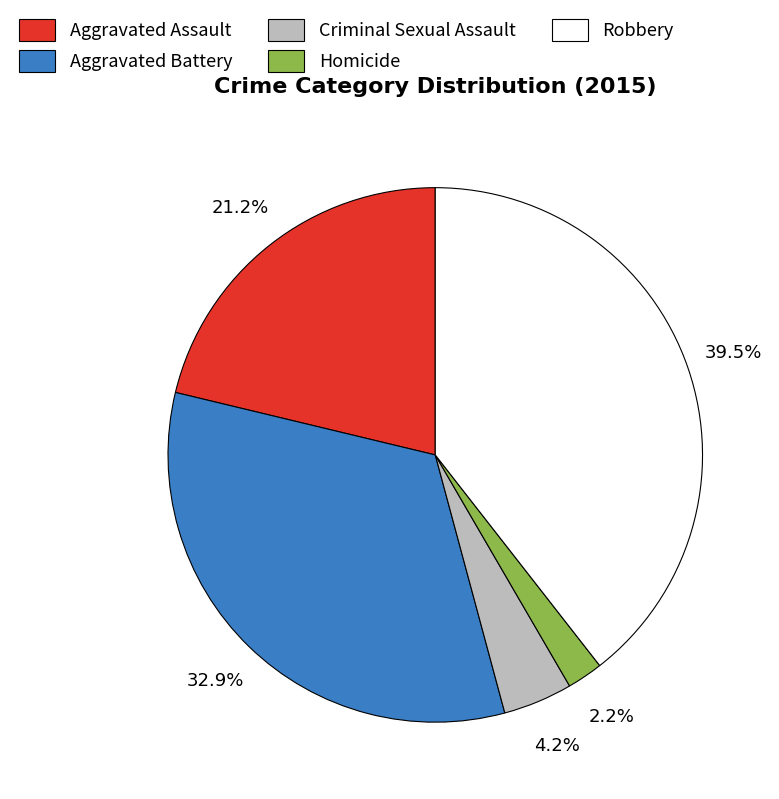

To the nearest percent, what is the difference between the Robbery and Aggravated Assault slice percentages?

18%